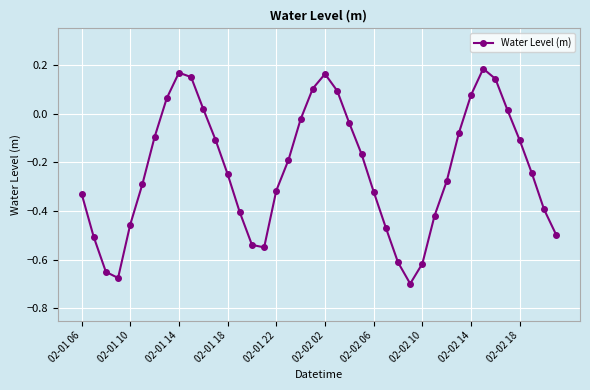

True or false: there are more than 0 points higher than both neighbors.

True